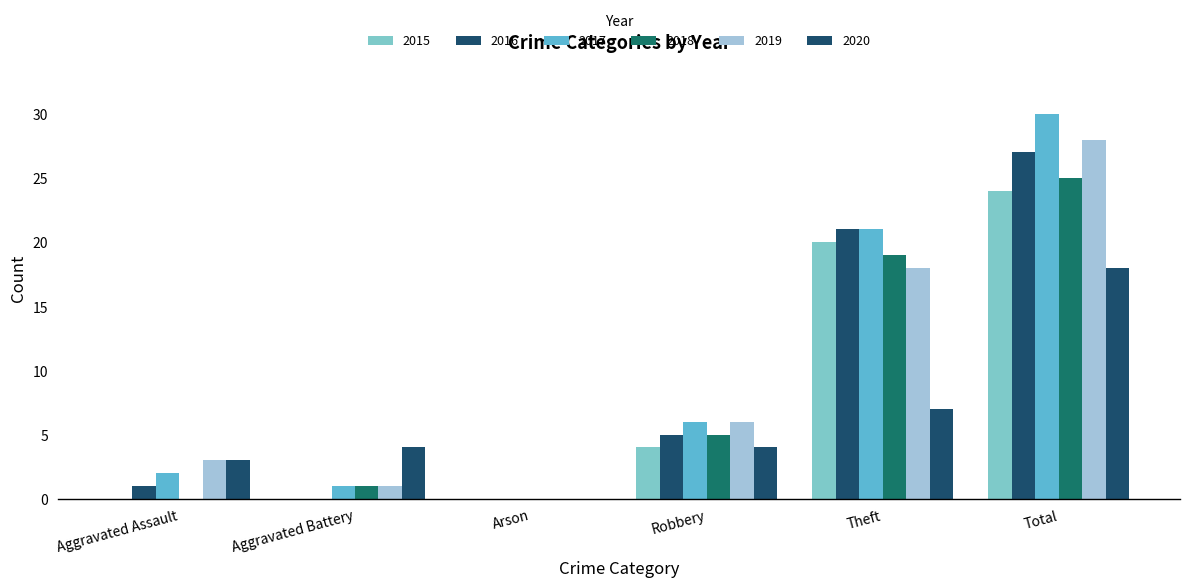

What is the difference between the maximum and minimum values in the 2019 series?

28